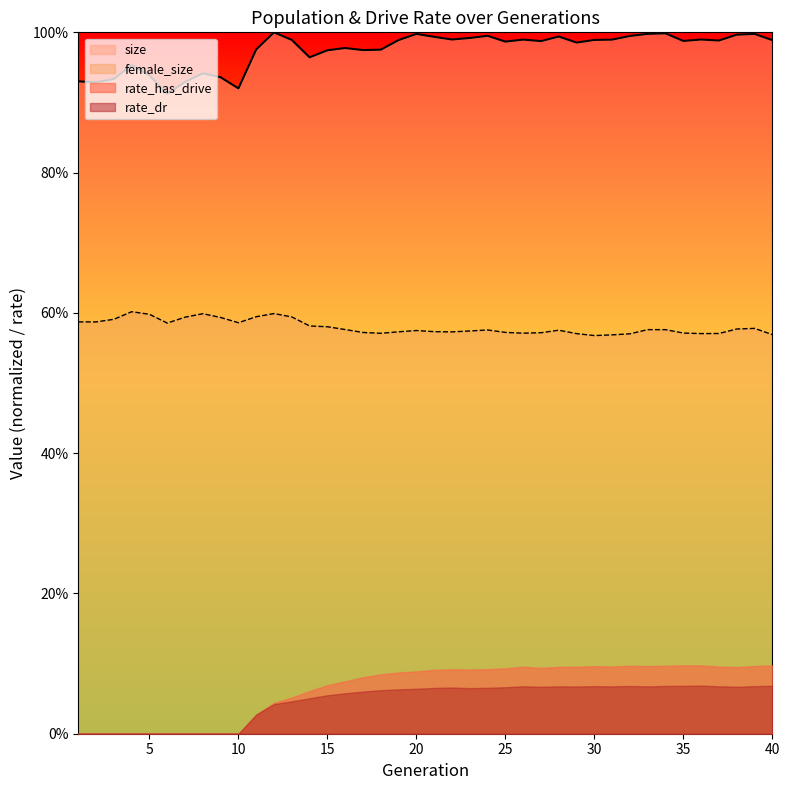

Read the female_size value at 13.

0.6